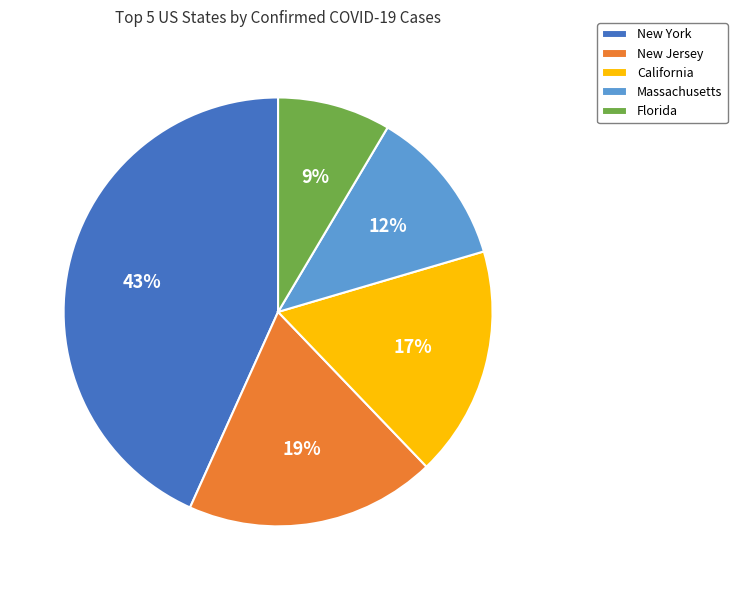

How many slices are in this pie chart?

5